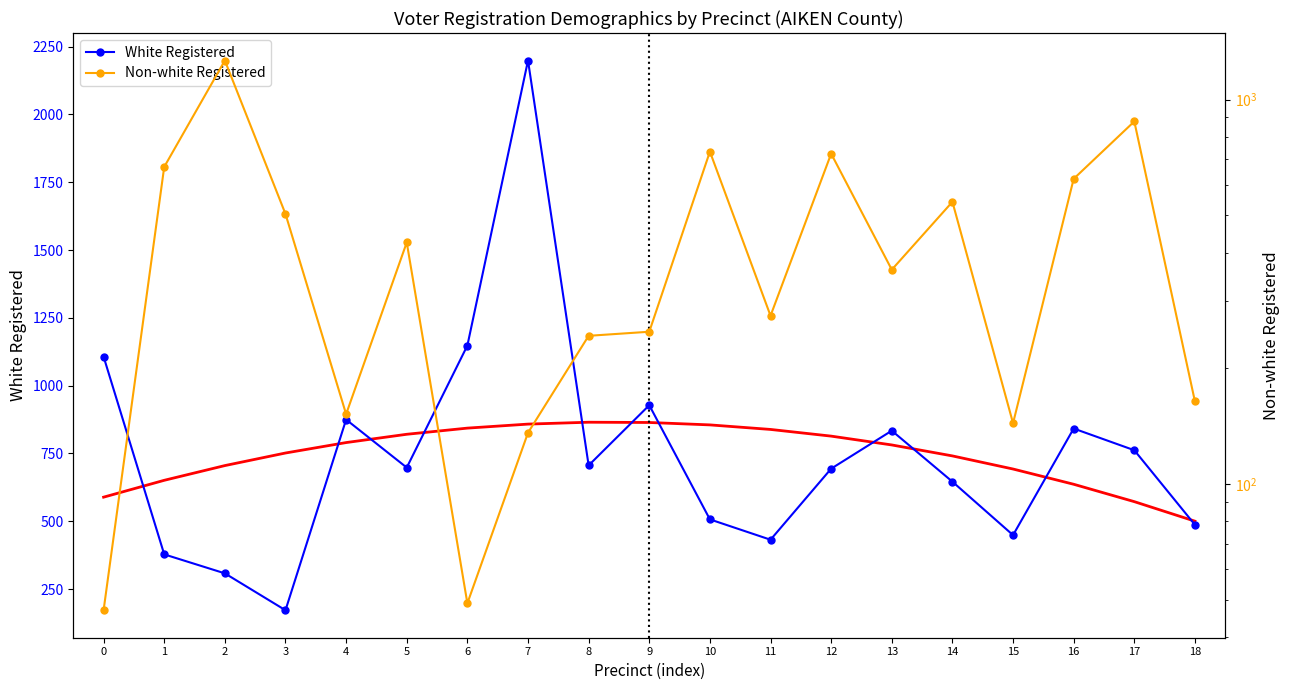

The White Registered series shows 875 at 4. True or false?

True